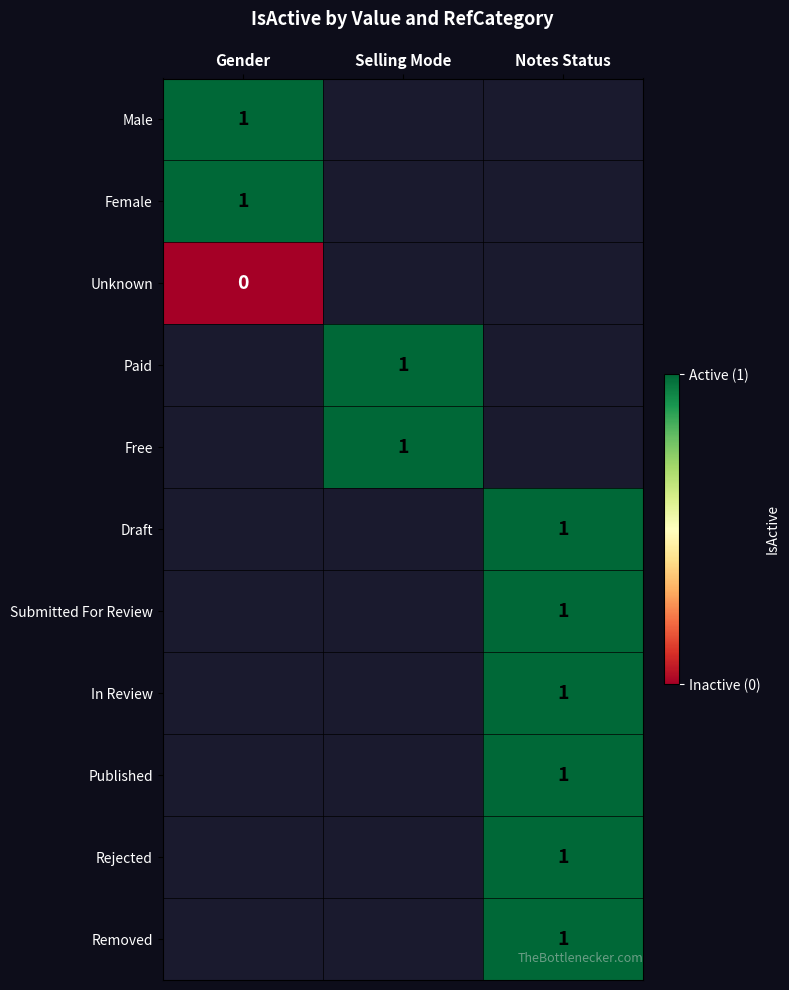

How many series are shown in this chart?

11